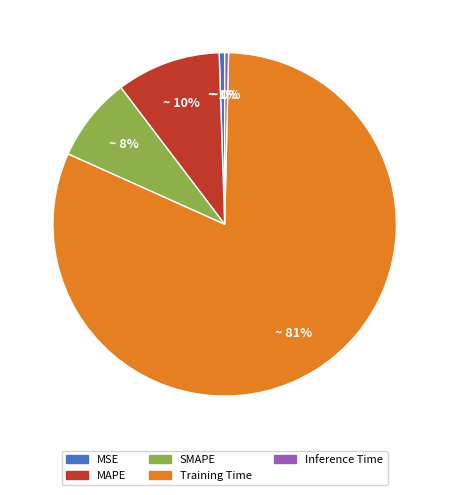

How many segments does this pie chart have?

5